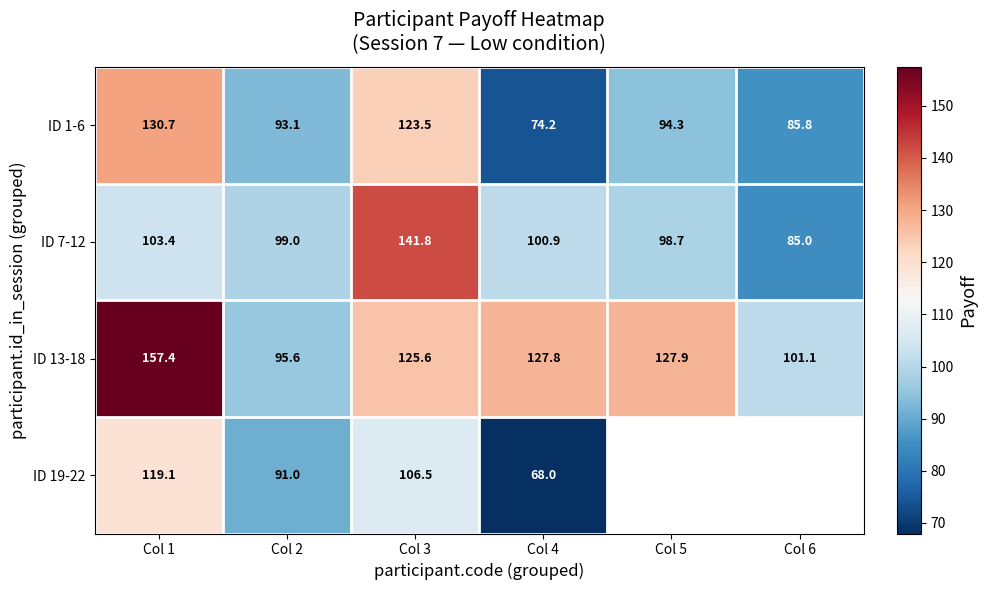

What is the smallest value displayed?

68.0